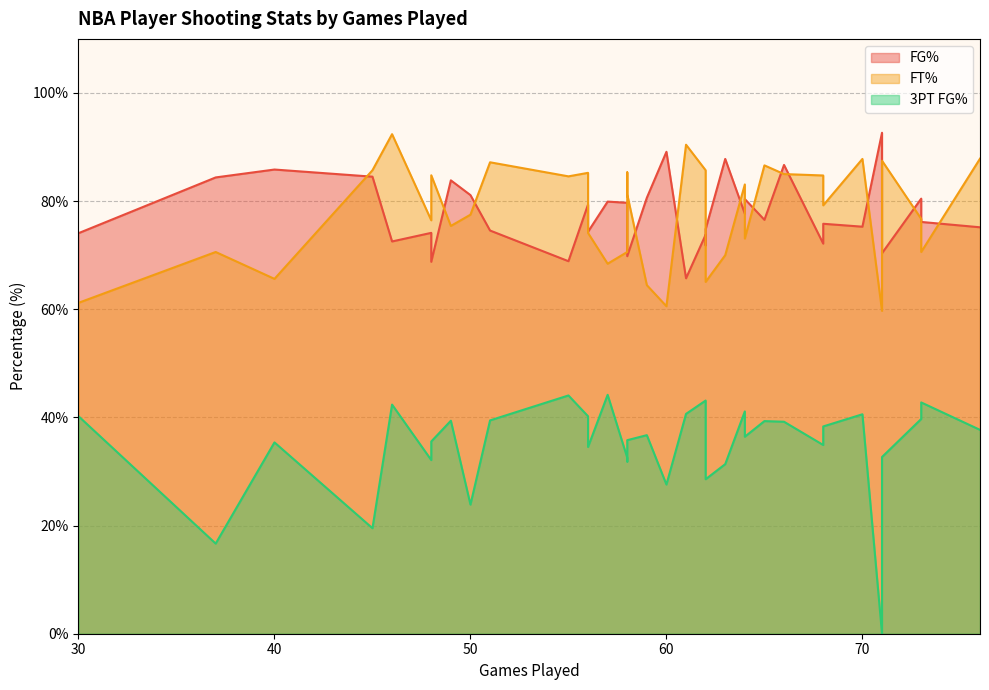

Is it true that FT% equals 104.7 at 40?

False